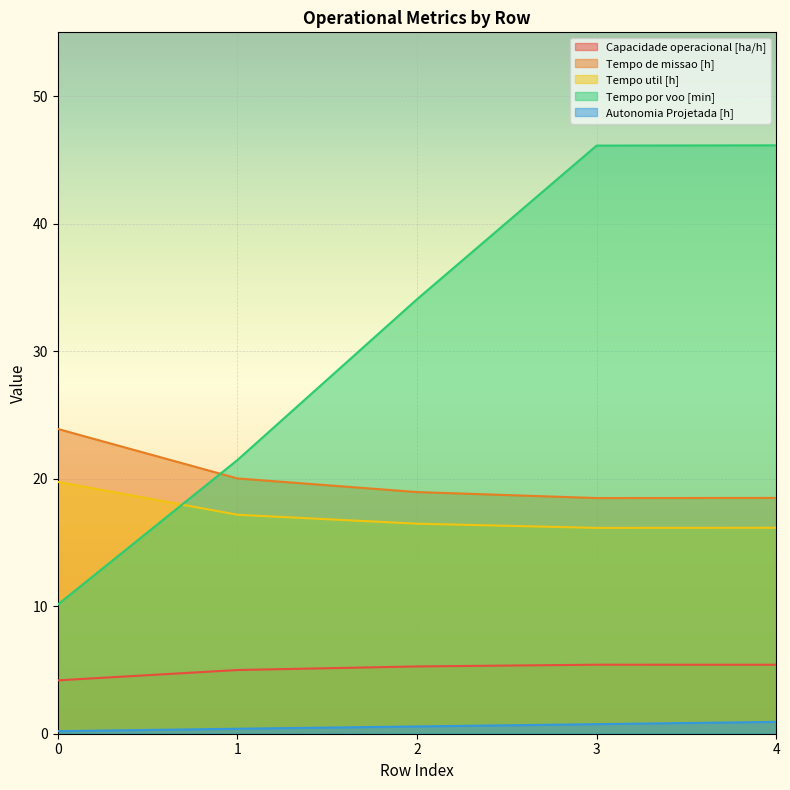

What is the total value across all series at 2?

75.3